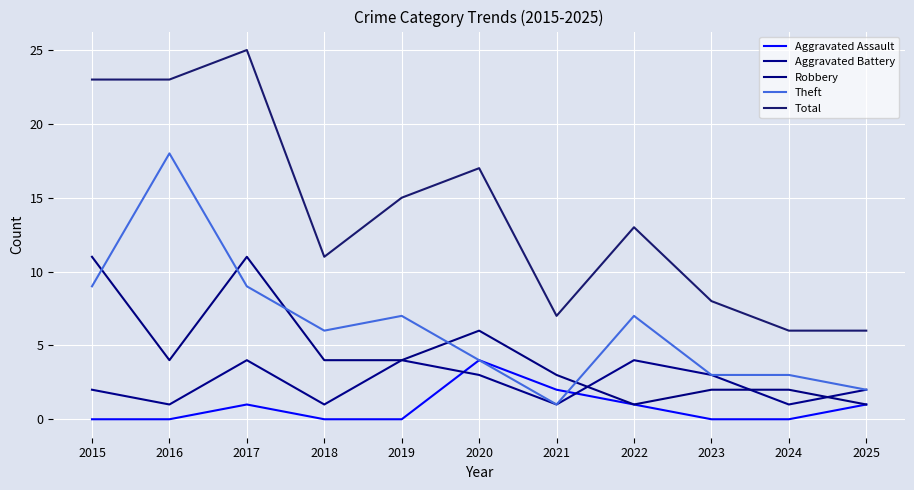

What value does the Total series have at 2023, to the nearest 10?

10